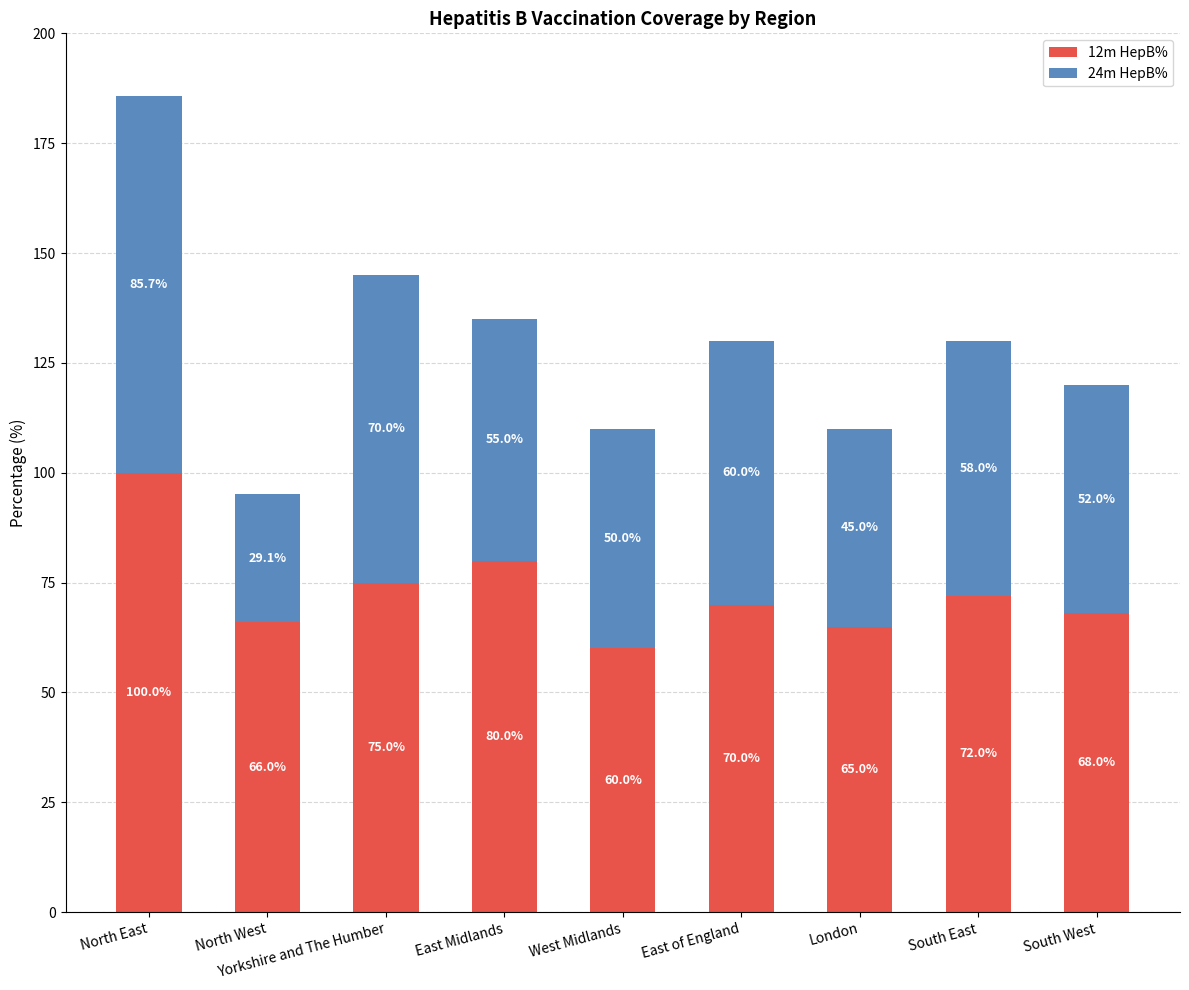

At which category is the sum across all series the highest?

North East